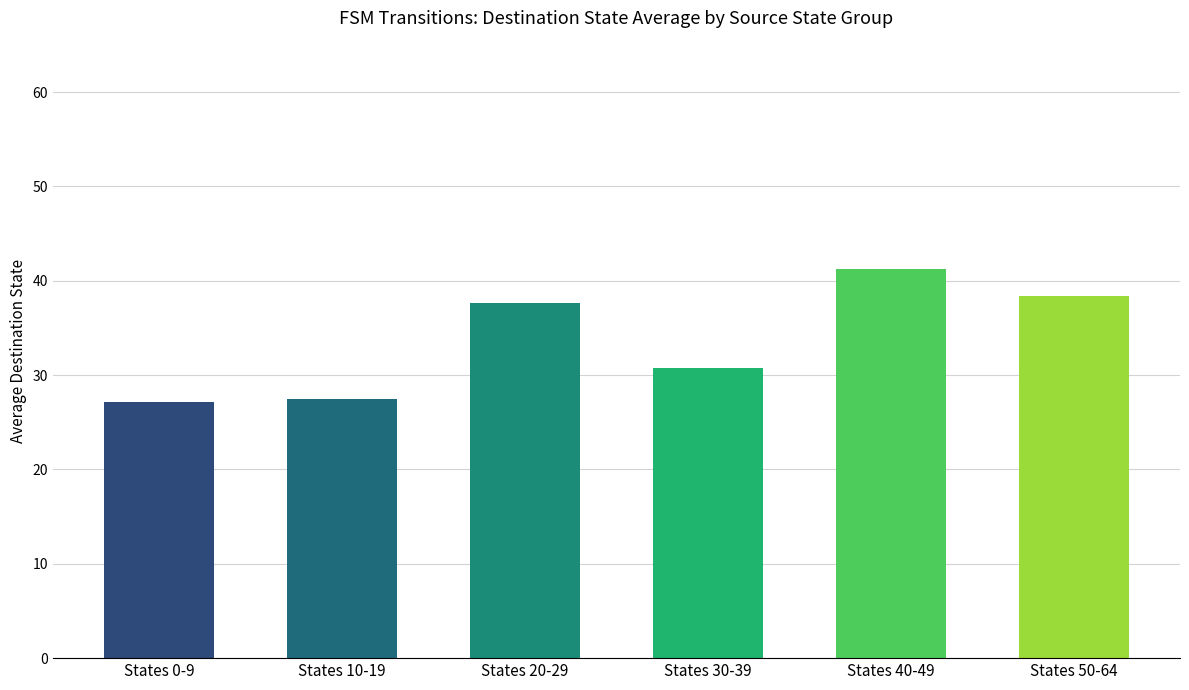

The value at States 10-19 is 6.7. True or false?

False